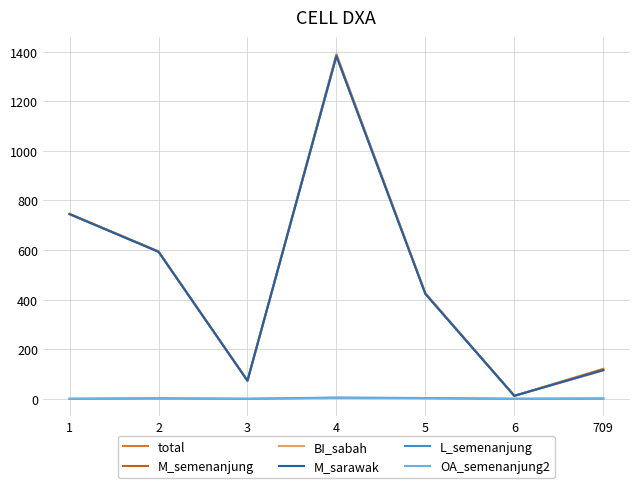

Which series has the largest range (max minus min)?

total